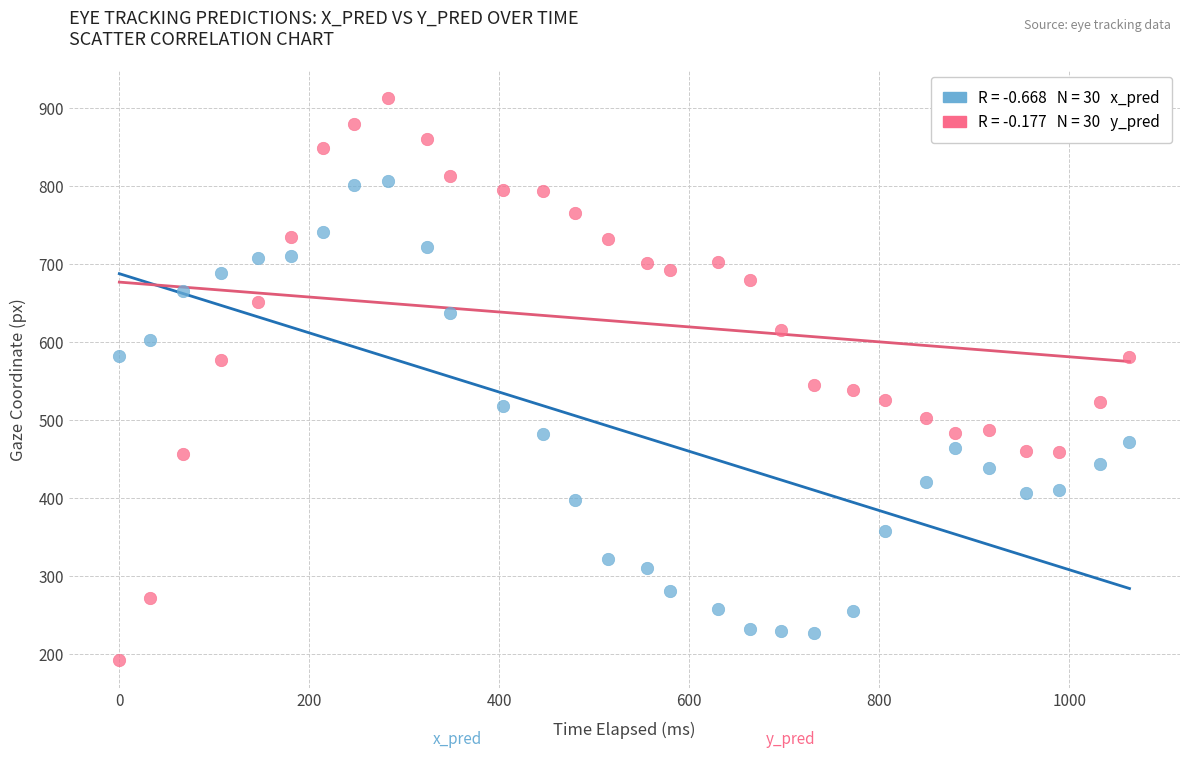

Across all data points, what is the range of Y values (max minus min)?

721.0